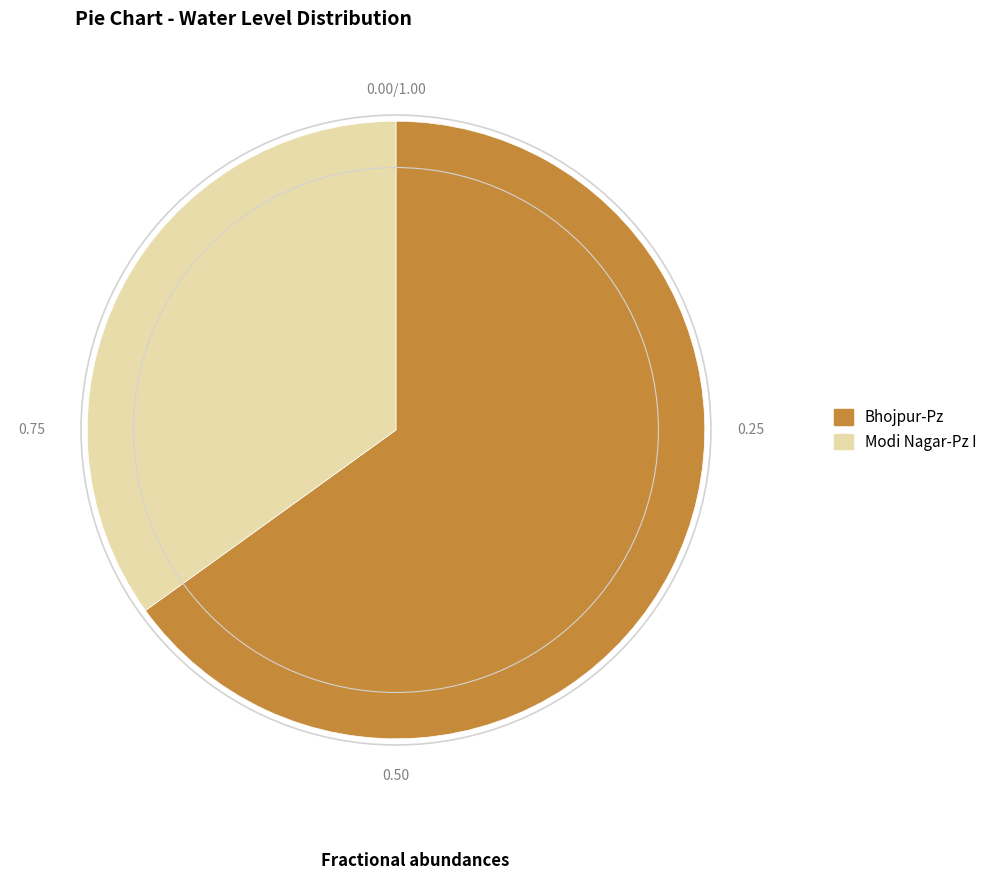

Which has a higher value, Modi Nagar-Pz I or Bhojpur-Pz?

Bhojpur-Pz